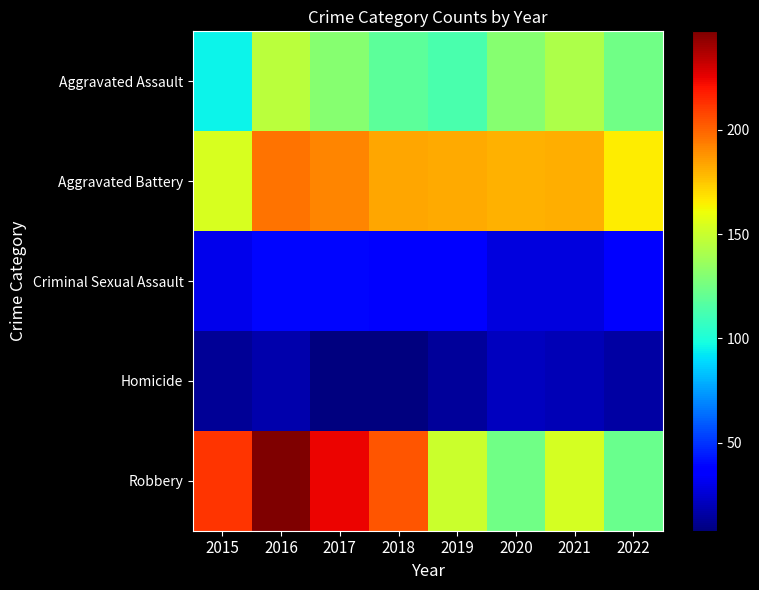

At which category is the sum across all series the highest?

2016